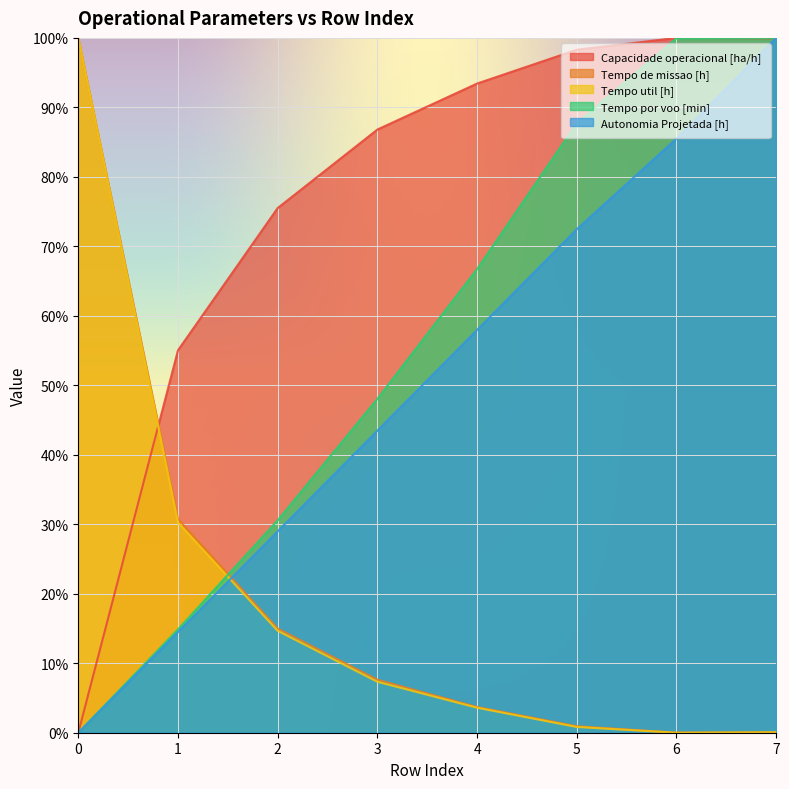

In Tempo util [h], how many points are lower than both neighbors (excluding endpoints)?

1